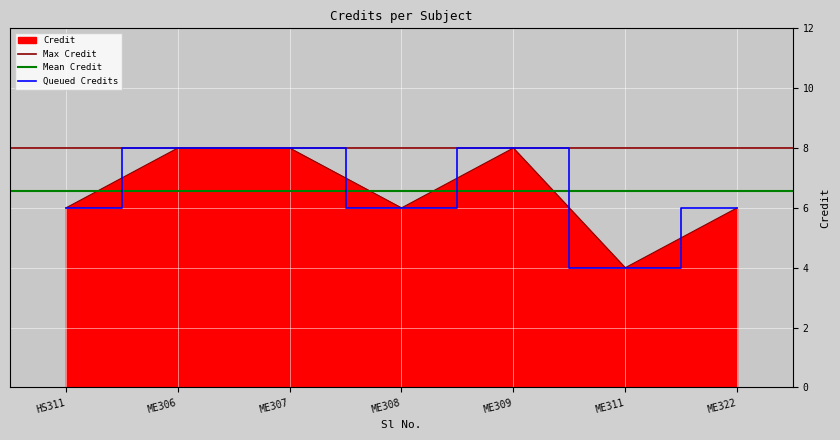

How many points are lower than both their immediate neighbors (excluding endpoints)?

2